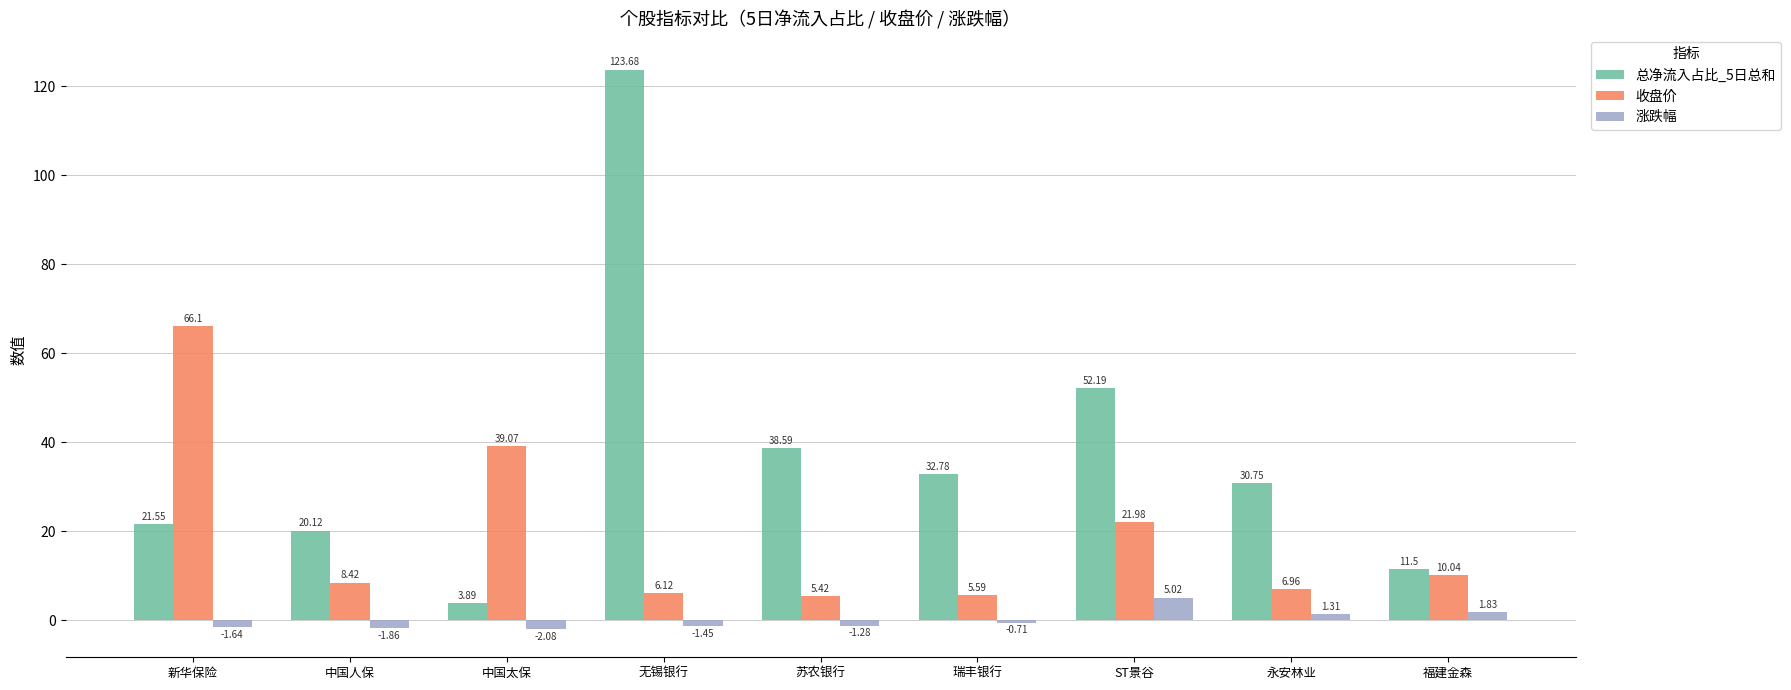

Count the number of data series in this chart.

3